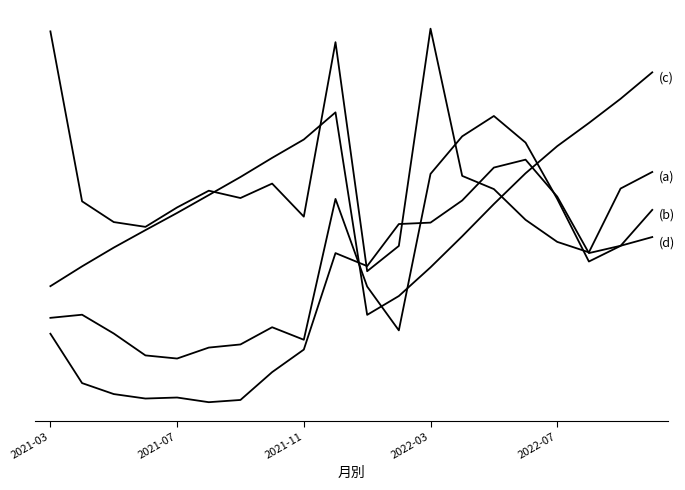

Does the chart display data point markers on the line(s)?

No